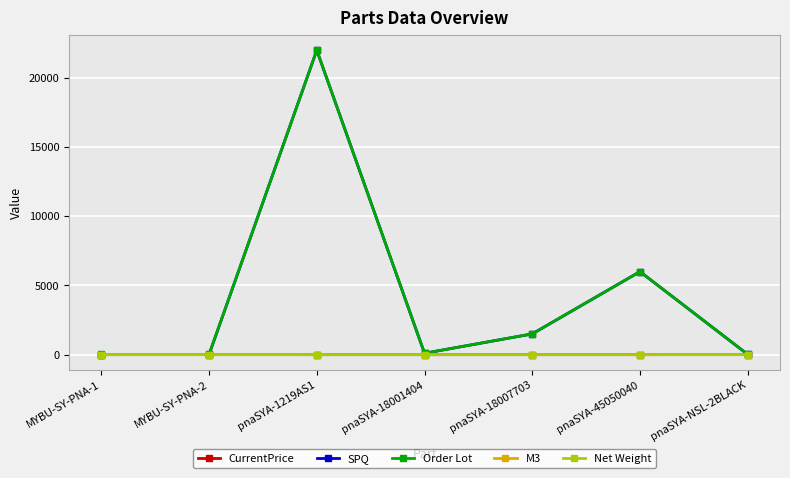

Rank the series at pnaSYA-18007703 from highest to lowest value.

SPQ, Order Lot, M3, Net Weight, CurrentPrice